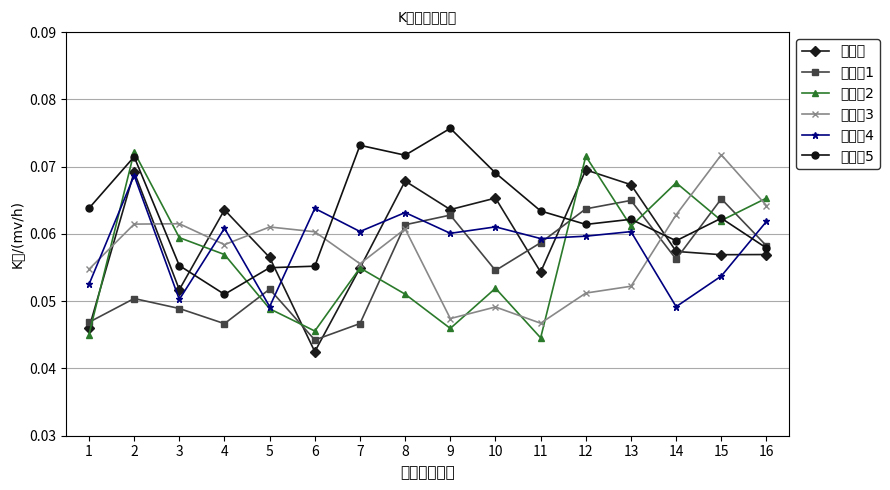

How many data points does each series have?

16